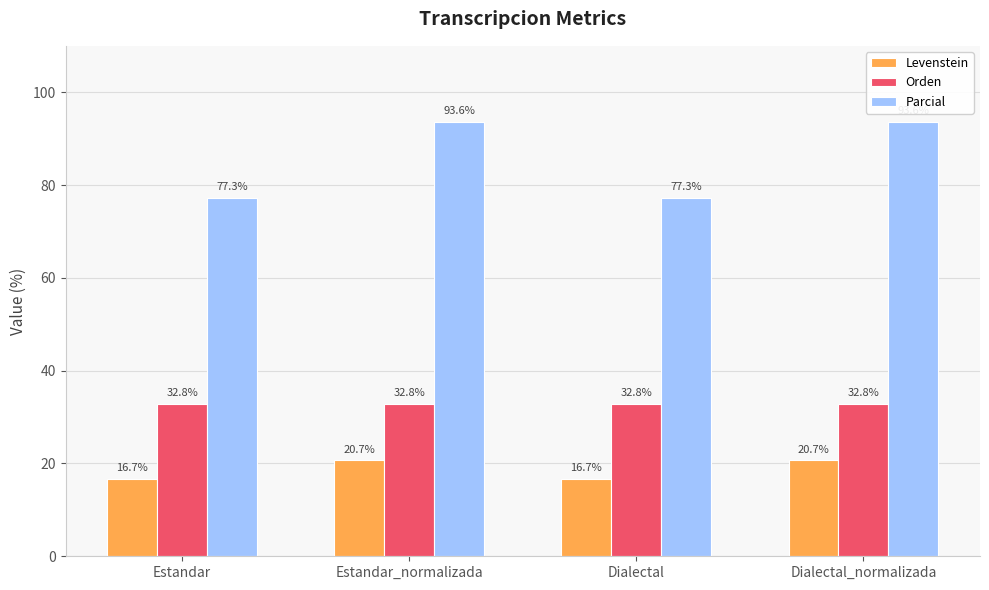

What is the average value of the Orden series?

32.8